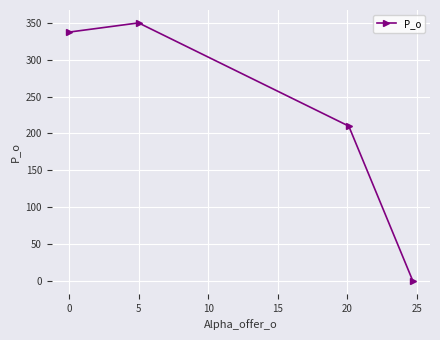

What is the average value?

224.4